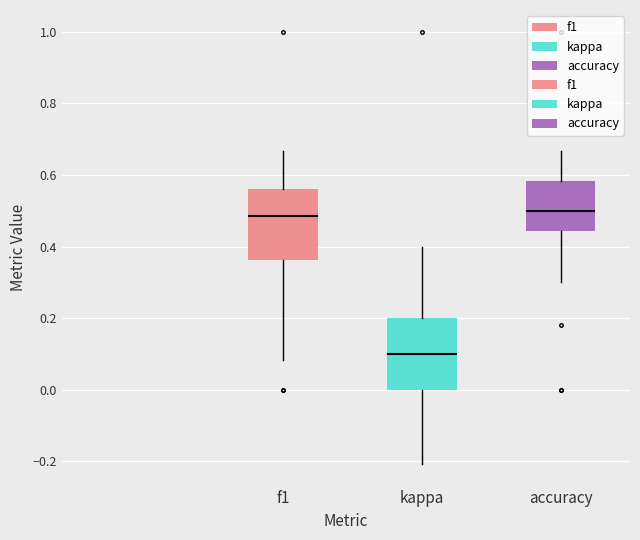

Where is the upper edge of the box for kappa on the y-axis? The values are not printed on the chart, so give them approximately, as read against the axis.

0.20